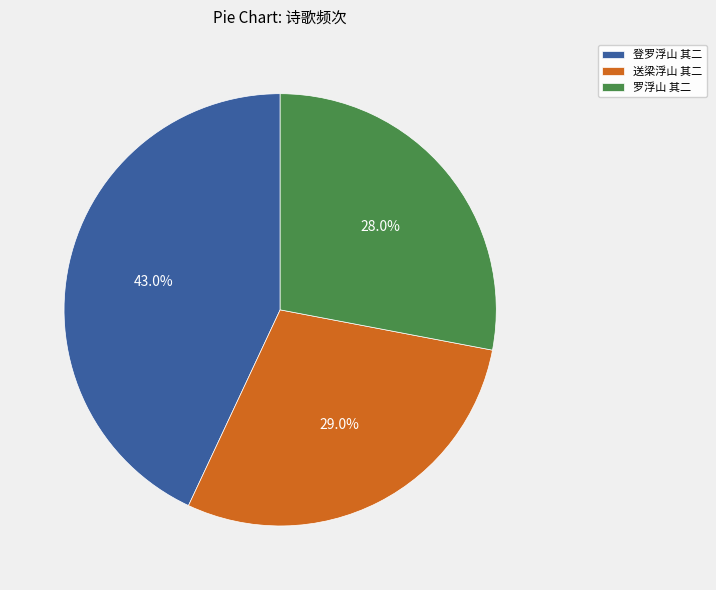

What portion of the pie excludes 罗浮山 其二?

72.0%